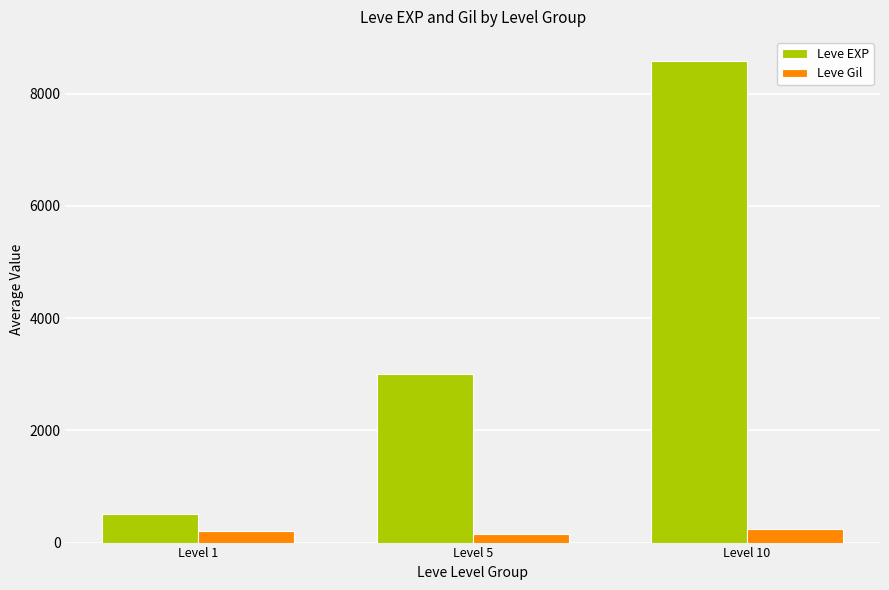

Which category has the lowest value in the Leve EXP series?

Level 1